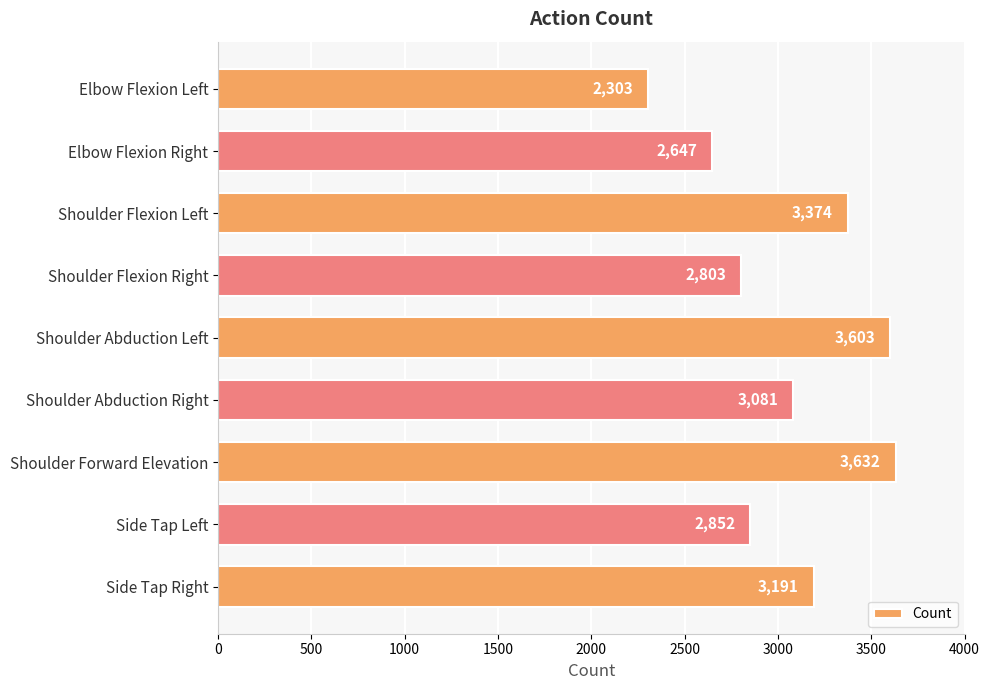

What is the value of the 2nd bar from the top?

2647